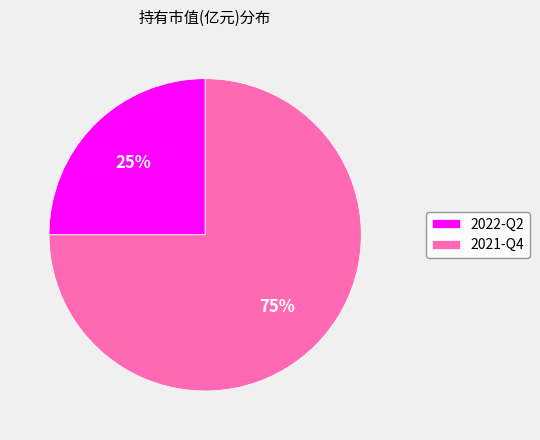

What percentage is the 2022-Q2 slice, to the nearest percent?

25%